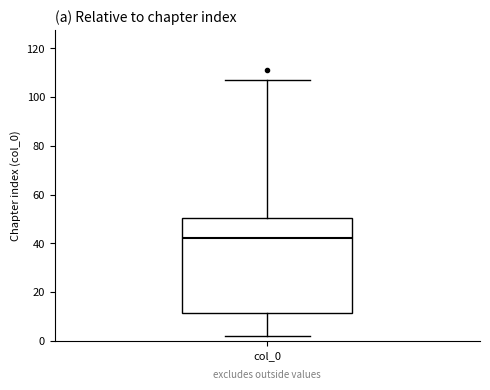

Read this box plot against the y-axis: the position of the median line, the range covered by the box, and the ends of both whiskers. The values are not printed on the chart, so give them approximately, as read against the axis.

median 42, box 12 to 50, whiskers 2 to 108